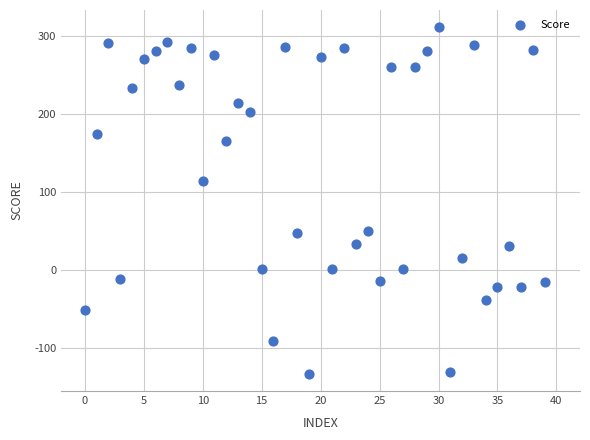

What Y value in the scatter plot is closest to 89?

115.0